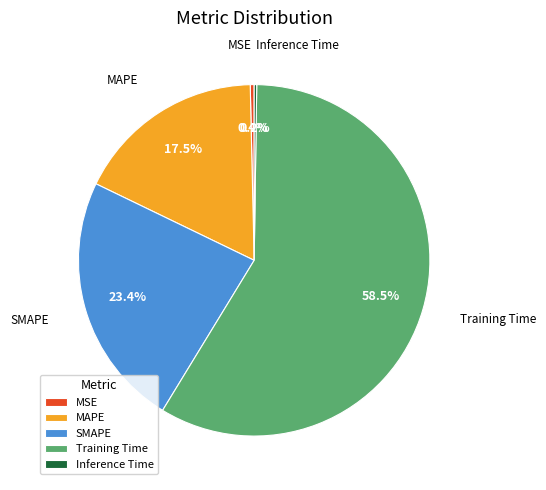

The MAPE slice represents 31% of the pie. True or false?

False